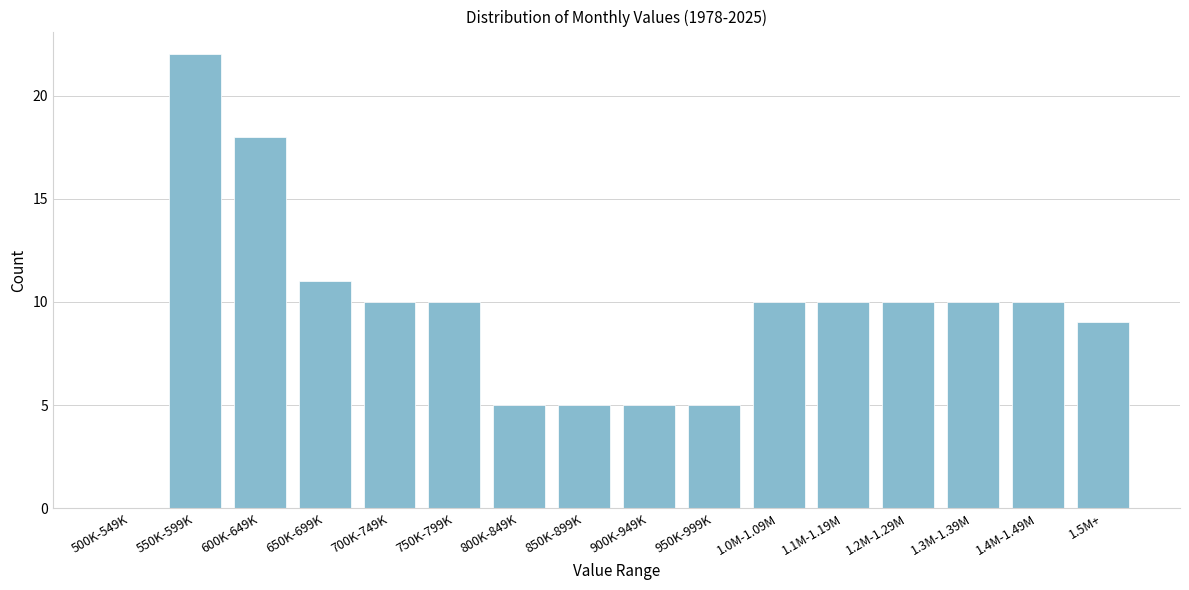

Reading left to right, list all the values displayed in this chart.

500K-549K=0	550K-599K=22	600K-649K=18	650K-699K=11	700K-749K=10	750K-799K=10	800K-849K=5	850K-899K=5	900K-949K=5	950K-999K=5	1.0M-1.09M=10	1.1M-1.19M=10	1.2M-1.29M=10	1.3M-1.39M=10	1.4M-1.49M=10	1.5M+=9